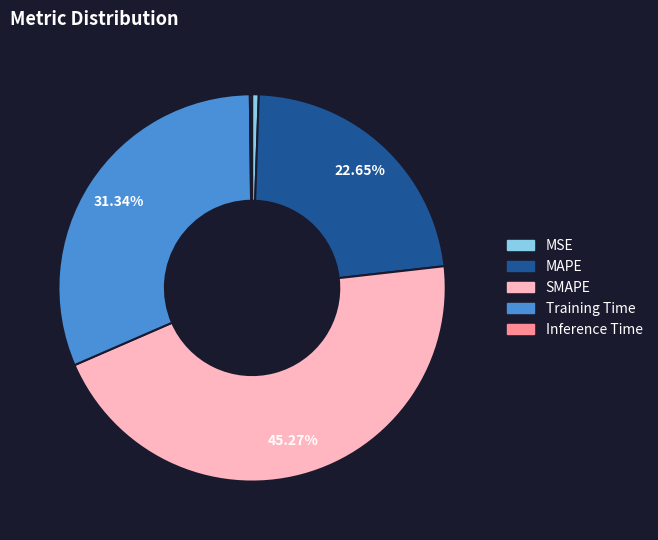

Which has a higher value, Training Time or MSE?

Training Time